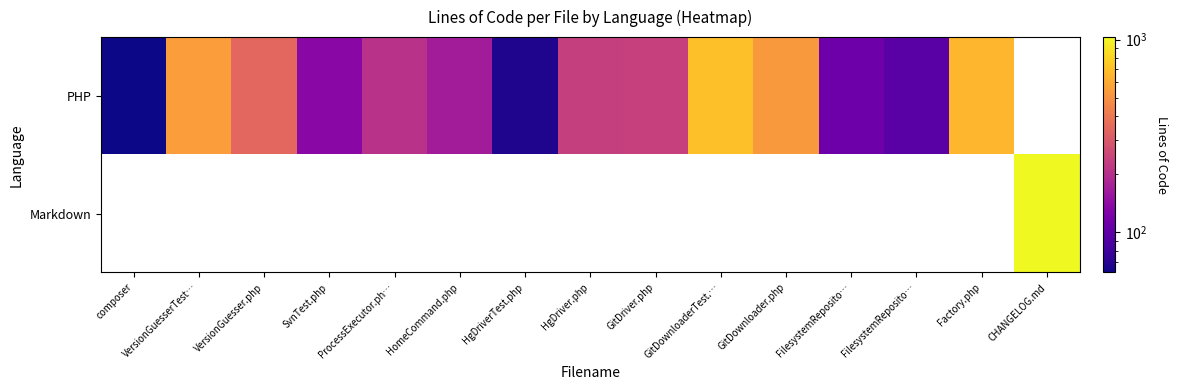

What is the maximum value for GitDownloaderTest.php?

709